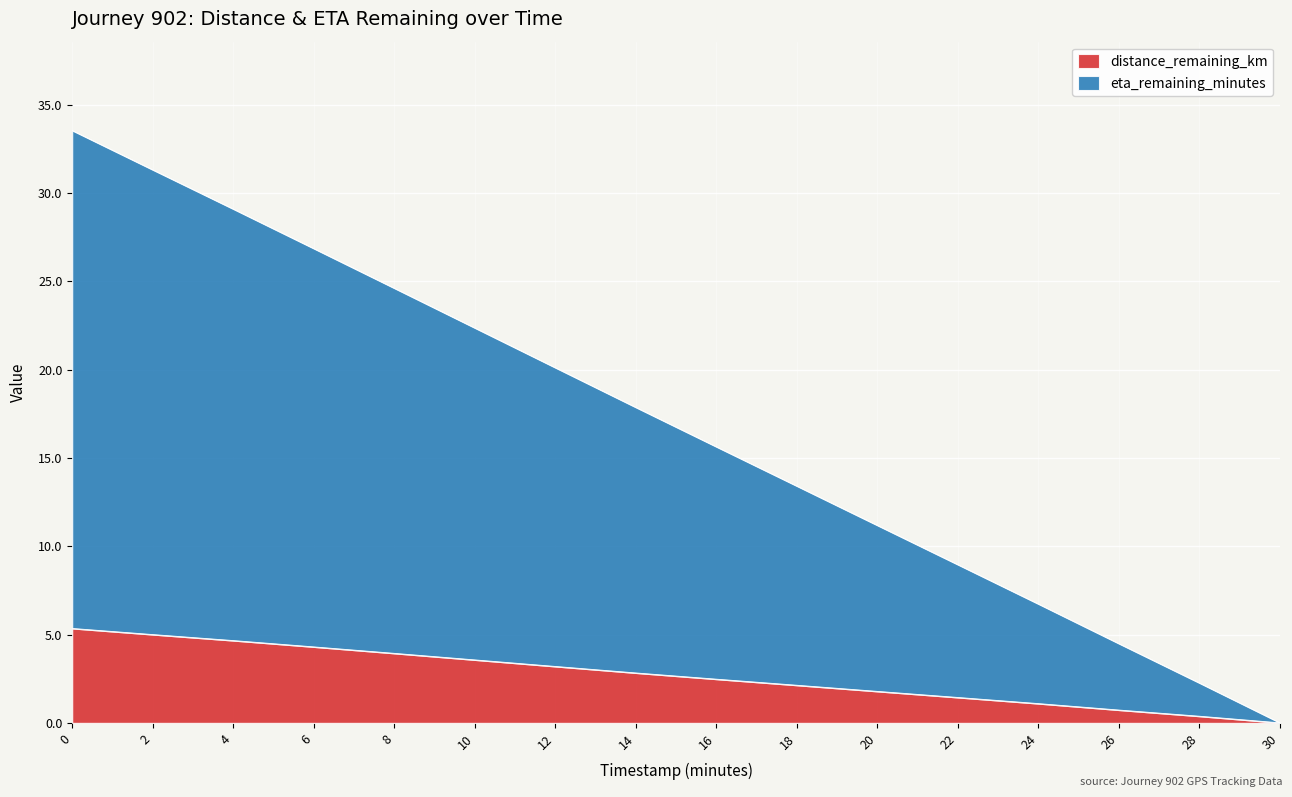

True or false: distance_remaining_km and eta_remaining_minutes cross at least once.

False